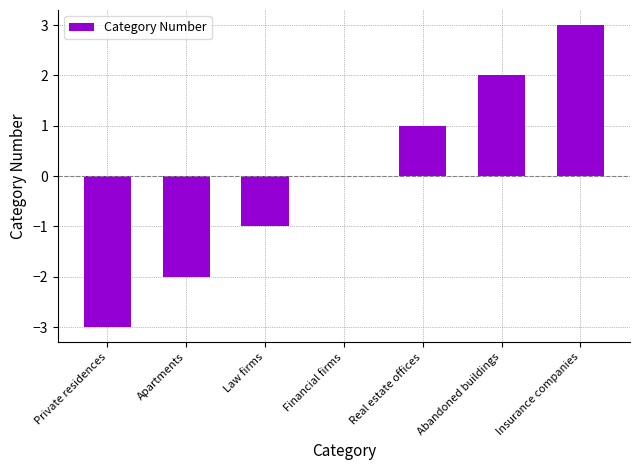

What is the change in value from Private residences to Financial firms?

+3